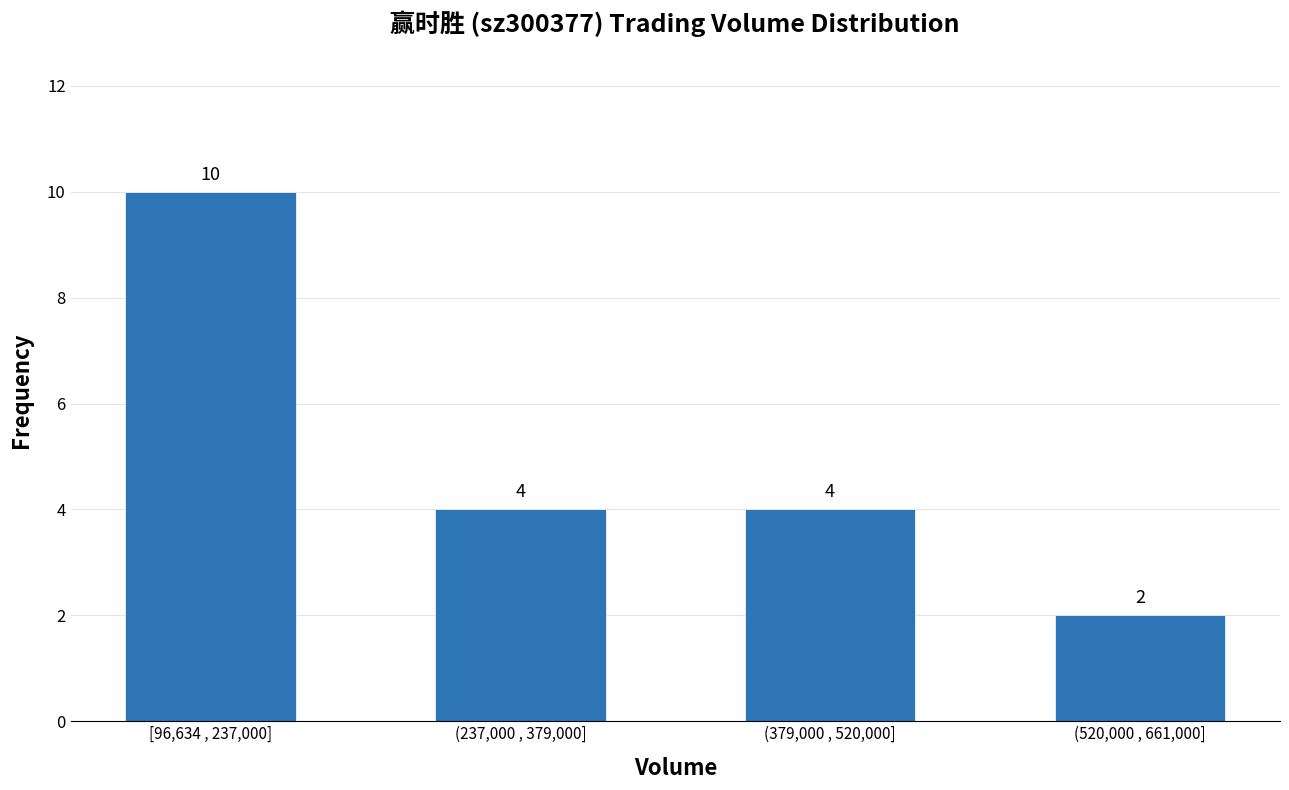

Reading left to right, extract all data points from this chart.

10	4	4	2